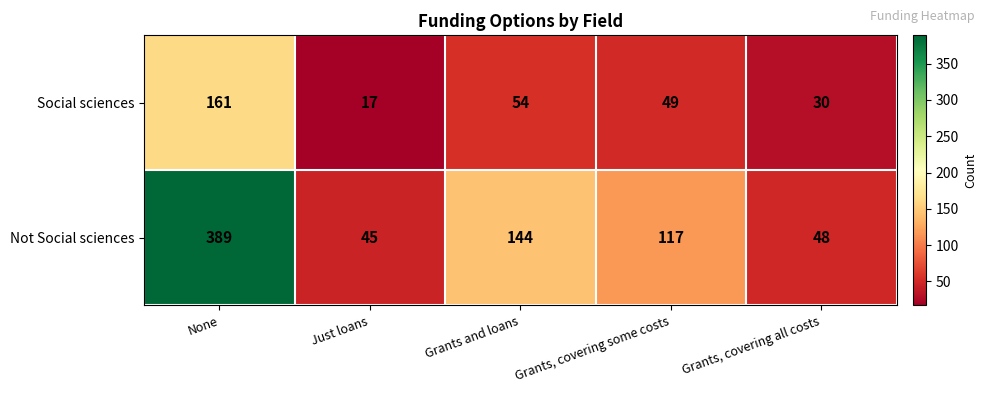

What is the difference between the maximum and minimum values in the Social sciences series?

144